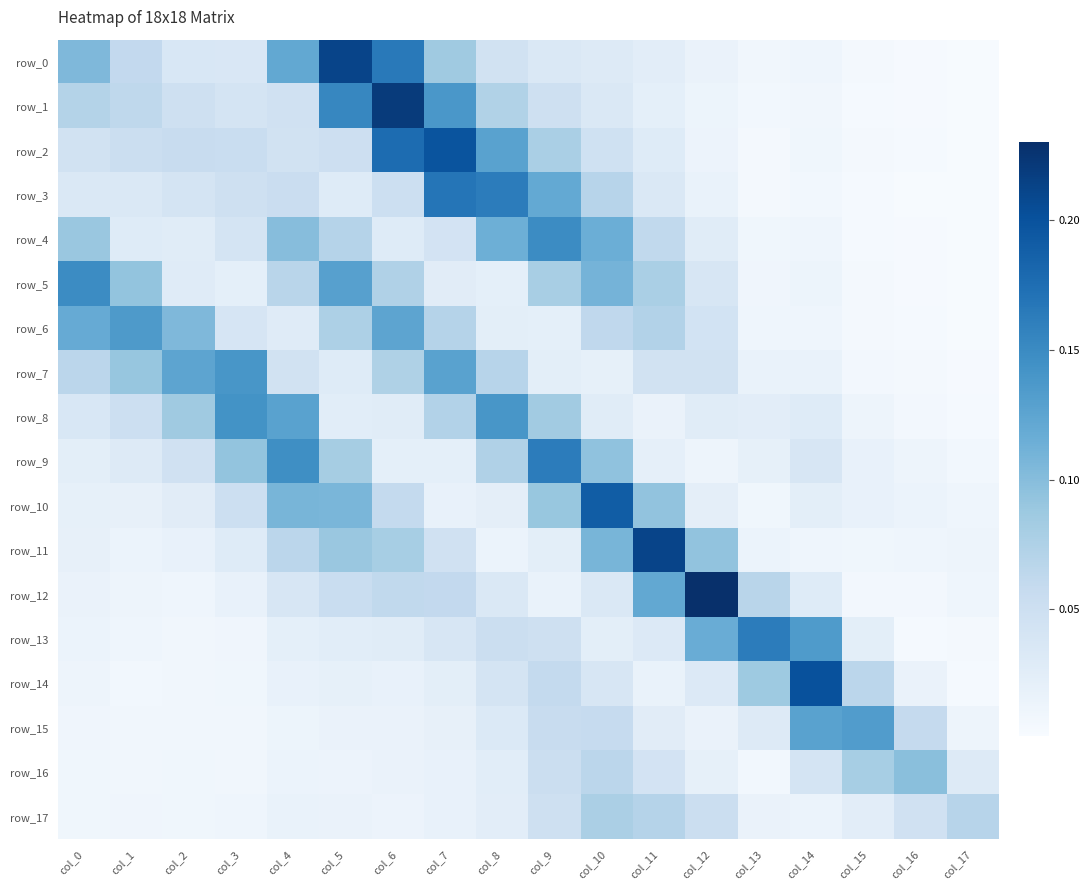

Which label corresponds to the largest value in the chart?

col_12